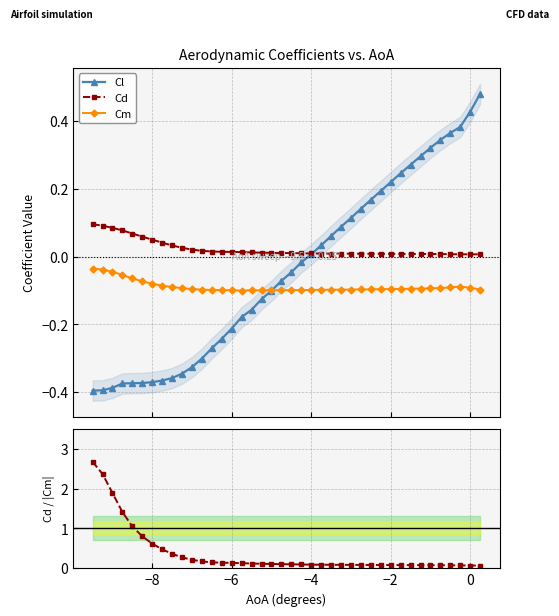

True or false: Cd and Cm cross at least once.

False